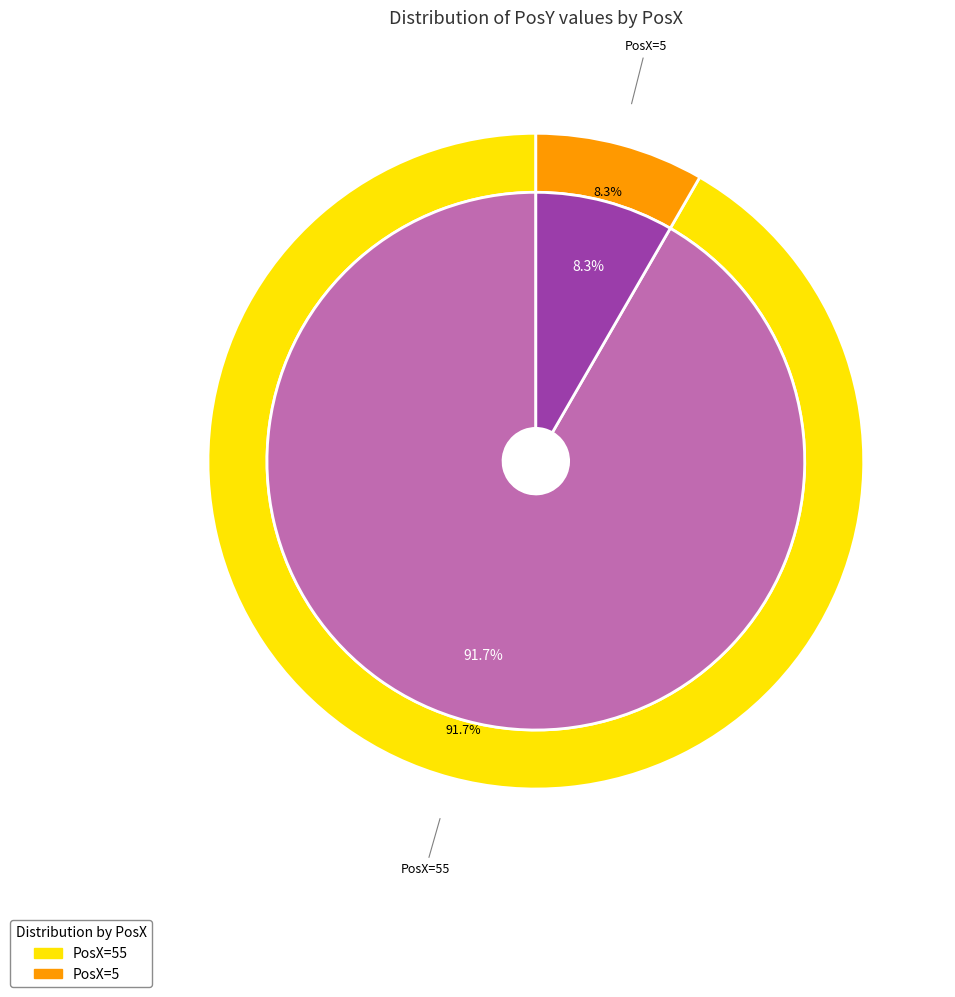

Do 5 and 55 together represent more than half of the pie?

Yes